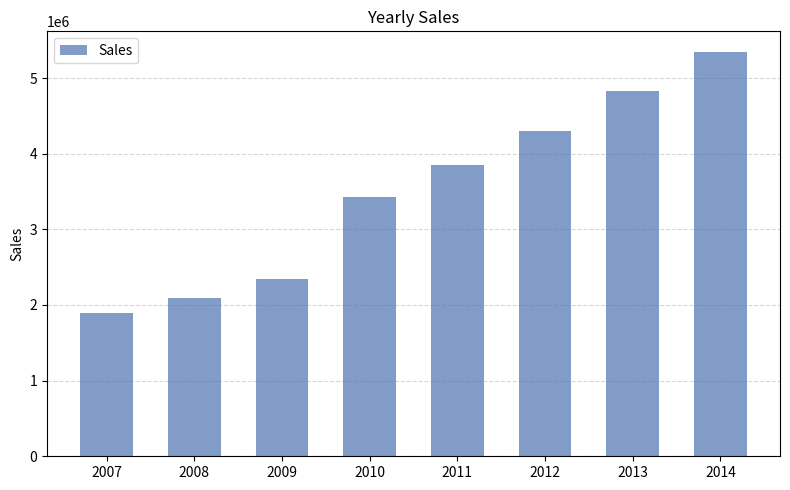

What is the value of the 3rd bar from the left?

2350308.0